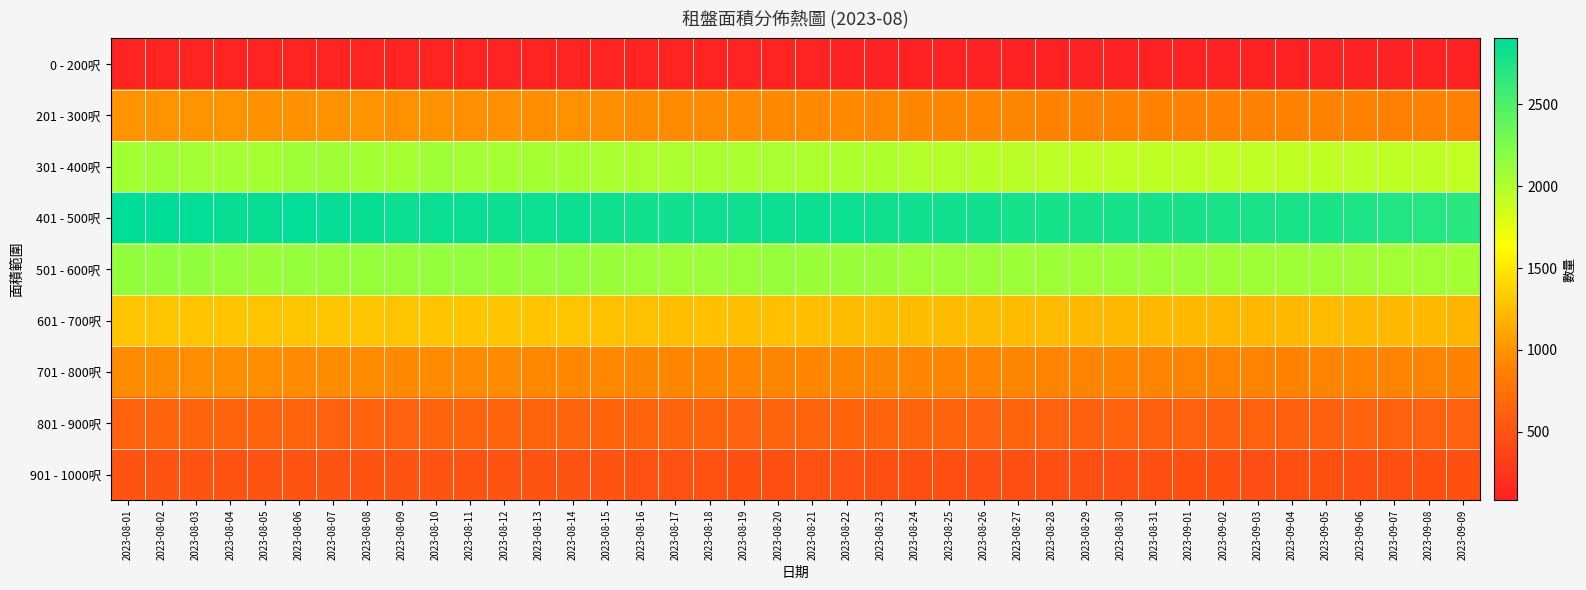

Reading left to right, what are all the values shown in this chart?

0 - 200呎: 2023-08-01=104	2023-08-02=103	2023-08-03=101	2023-08-04=100	2023-08-05=96	2023-08-06=95	2023-08-07=97	2023-08-08=97	2023-08-09=98	2023-08-10=99	2023-08-11=97	2023-08-12=95	2023-08-13=95	2023-08-14=97	2023-08-15=97	2023-08-16=99	2023-08-17=95	2023-08-18=95	2023-08-19=94	2023-08-20=96	2023-08-21=95	2023-08-22=92	2023-08-23=91	2023-08-24=91	2023-08-25=91	2023-08-26=90	2023-08-27=89	2023-08-28=89	2023-08-29=87	2023-08-30=88	2023-08-31=89	2023-09-01=88	2023-09-02=87	2023-09-03=87	2023-09-04=87	2023-09-05=85	2023-09-06=84	2023-09-07=84	2023-09-08=83	2023-09-09=82
201 - 300呎: 2023-08-01=1000	2023-08-02=1006	2023-08-03=1000	2023-08-04=998	2023-08-05=991	2023-08-06=994	2023-08-07=993	2023-08-08=1001	2023-08-09=985	2023-08-10=989	2023-08-11=980	2023-08-12=978	2023-08-13=974	2023-08-14=976	2023-08-15=972	2023-08-16=963	2023-08-17=959	2023-08-18=957	2023-08-19=956	2023-08-20=943	2023-08-21=945	2023-08-22=942	2023-08-23=939	2023-08-24=926	2023-08-25=921	2023-08-26=912	2023-08-27=909	2023-08-28=892	2023-08-29=890	2023-08-30=893	2023-08-31=887	2023-09-01=886	2023-09-02=883	2023-09-03=885	2023-09-04=891	2023-09-05=885	2023-09-06=887	2023-09-07=873	2023-09-08=879	2023-09-09=870
301 - 400呎: 2023-08-01=2075	2023-08-02=2078	2023-08-03=2066	2023-08-04=2062	2023-08-05=2064	2023-08-06=2083	2023-08-07=2083	2023-08-08=2072	2023-08-09=2056	2023-08-10=2078	2023-08-11=2071	2023-08-12=2060	2023-08-13=2060	2023-08-14=2062	2023-08-15=2037	2023-08-16=2027	2023-08-17=2025	2023-08-18=2037	2023-08-19=2034	2023-08-20=2035	2023-08-21=2019	2023-08-22=2020	2023-08-23=2011	2023-08-24=1993	2023-08-25=1980	2023-08-26=1971	2023-08-27=1960	2023-08-28=1945	2023-08-29=1936	2023-08-30=1938	2023-08-31=1941	2023-09-01=1942	2023-09-02=1927	2023-09-03=1923	2023-09-04=1931	2023-09-05=1935	2023-09-06=1946	2023-09-07=1934	2023-09-08=1937	2023-09-09=1919
401 - 500呎: 2023-08-01=2898	2023-08-02=2903	2023-08-03=2886	2023-08-04=2866	2023-08-05=2868	2023-08-06=2881	2023-08-07=2875	2023-08-08=2868	2023-08-09=2844	2023-08-10=2853	2023-08-11=2850	2023-08-12=2842	2023-08-13=2832	2023-08-14=2838	2023-08-15=2825	2023-08-16=2808	2023-08-17=2809	2023-08-18=2825	2023-08-19=2825	2023-08-20=2842	2023-08-21=2846	2023-08-22=2836	2023-08-23=2825	2023-08-24=2814	2023-08-25=2807	2023-08-26=2809	2023-08-27=2791	2023-08-28=2789	2023-08-29=2773	2023-08-30=2782	2023-08-31=2777	2023-09-01=2779	2023-09-02=2765	2023-09-03=2763	2023-09-04=2769	2023-09-05=2749	2023-09-06=2746	2023-09-07=2721	2023-09-08=2711	2023-09-09=2689
501 - 600呎: 2023-08-01=2153	2023-08-02=2154	2023-08-03=2147	2023-08-04=2131	2023-08-05=2117	2023-08-06=2122	2023-08-07=2126	2023-08-08=2128	2023-08-09=2121	2023-08-10=2137	2023-08-11=2136	2023-08-12=2124	2023-08-13=2121	2023-08-14=2134	2023-08-15=2115	2023-08-16=2100	2023-08-17=2082	2023-08-18=2092	2023-08-19=2104	2023-08-20=2121	2023-08-21=2120	2023-08-22=2119	2023-08-23=2120	2023-08-24=2098	2023-08-25=2100	2023-08-26=2099	2023-08-27=2097	2023-08-28=2097	2023-08-29=2098	2023-08-30=2099	2023-08-31=2089	2023-09-01=2094	2023-09-02=2081	2023-09-03=2081	2023-09-04=2082	2023-09-05=2090	2023-09-06=2080	2023-09-07=2074	2023-09-08=2071	2023-09-09=2056
601 - 700呎: 2023-08-01=1286	2023-08-02=1291	2023-08-03=1290	2023-08-04=1284	2023-08-05=1292	2023-08-06=1302	2023-08-07=1300	2023-08-08=1294	2023-08-09=1289	2023-08-10=1294	2023-08-11=1298	2023-08-12=1295	2023-08-13=1287	2023-08-14=1286	2023-08-15=1271	2023-08-16=1268	2023-08-17=1257	2023-08-18=1266	2023-08-19=1257	2023-08-20=1266	2023-08-21=1259	2023-08-22=1248	2023-08-23=1243	2023-08-24=1241	2023-08-25=1234	2023-08-26=1234	2023-08-27=1237	2023-08-28=1235	2023-08-29=1228	2023-08-30=1225	2023-08-31=1226	2023-09-01=1225	2023-09-02=1212	2023-09-03=1215	2023-09-04=1228	2023-09-05=1229	2023-09-06=1225	2023-09-07=1221	2023-09-08=1219	2023-09-09=1201
701 - 800呎: 2023-08-01=961	2023-08-02=960	2023-08-03=966	2023-08-04=969	2023-08-05=969	2023-08-06=963	2023-08-07=963	2023-08-08=962	2023-08-09=952	2023-08-10=954	2023-08-11=956	2023-08-12=955	2023-08-13=940	2023-08-14=933	2023-08-15=932	2023-08-16=922	2023-08-17=923	2023-08-18=924	2023-08-19=919	2023-08-20=919	2023-08-21=923	2023-08-22=917	2023-08-23=914	2023-08-24=915	2023-08-25=916	2023-08-26=911	2023-08-27=914	2023-08-28=908	2023-08-29=907	2023-08-30=912	2023-08-31=902	2023-09-01=901	2023-09-02=898	2023-09-03=899	2023-09-04=897	2023-09-05=902	2023-09-06=902	2023-09-07=900	2023-09-08=900	2023-09-09=894
801 - 900呎: 2023-08-01=618	2023-08-02=624	2023-08-03=624	2023-08-04=631	2023-08-05=629	2023-08-06=625	2023-08-07=618	2023-08-08=620	2023-08-09=616	2023-08-10=624	2023-08-11=623	2023-08-12=628	2023-08-13=631	2023-08-14=629	2023-08-15=628	2023-08-16=625	2023-08-17=623	2023-08-18=622	2023-08-19=621	2023-08-20=622	2023-08-21=622	2023-08-22=623	2023-08-23=627	2023-08-24=627	2023-08-25=622	2023-08-26=621	2023-08-27=624	2023-08-28=616	2023-08-29=609	2023-08-30=612	2023-08-31=610	2023-09-01=613	2023-09-02=610	2023-09-03=611	2023-09-04=607	2023-09-05=606	2023-09-06=612	2023-09-07=611	2023-09-08=619	2023-09-09=615
901 - 1000呎: 2023-08-01=500	2023-08-02=502	2023-08-03=500	2023-08-04=499	2023-08-05=504	2023-08-06=502	2023-08-07=504	2023-08-08=504	2023-08-09=495	2023-08-10=495	2023-08-11=499	2023-08-12=500	2023-08-13=500	2023-08-14=493	2023-08-15=493	2023-08-16=489	2023-08-17=483	2023-08-18=482	2023-08-19=477	2023-08-20=476	2023-08-21=484	2023-08-22=481	2023-08-23=478	2023-08-24=478	2023-08-25=469	2023-08-26=465	2023-08-27=470	2023-08-28=462	2023-08-29=464	2023-08-30=467	2023-08-31=470	2023-09-01=470	2023-09-02=470	2023-09-03=467	2023-09-04=469	2023-09-05=470	2023-09-06=477	2023-09-07=475	2023-09-08=478	2023-09-09=476